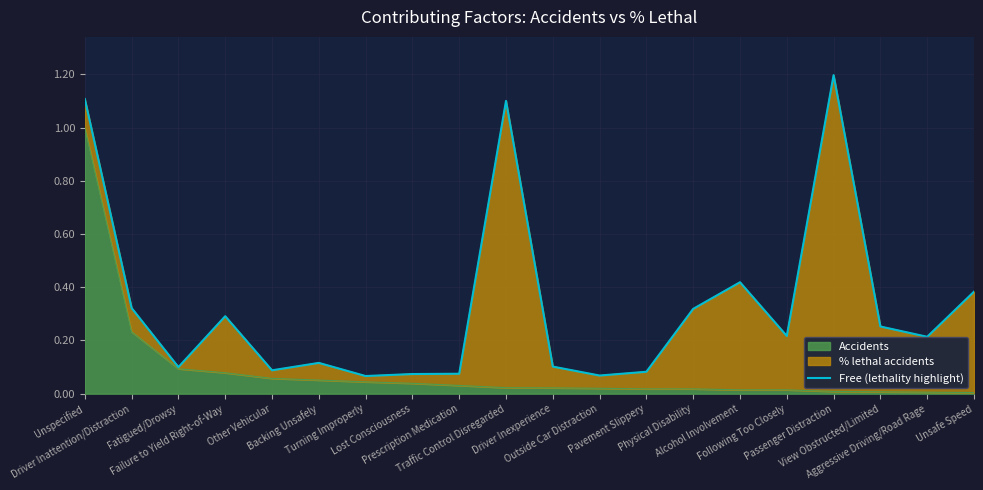

What is the average value?

0.3